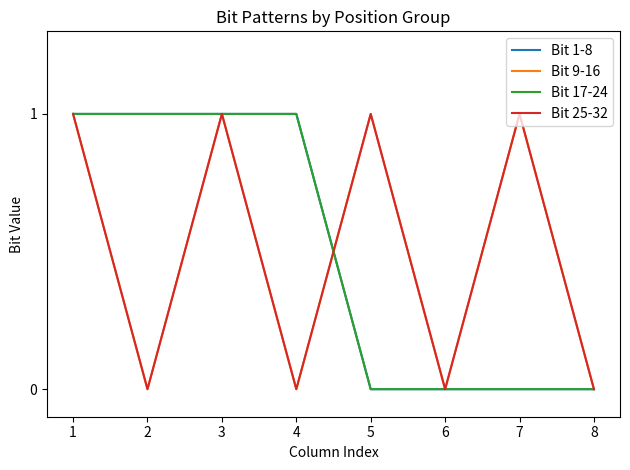

What is the approximate value of Bit 1-8 at 4?

1